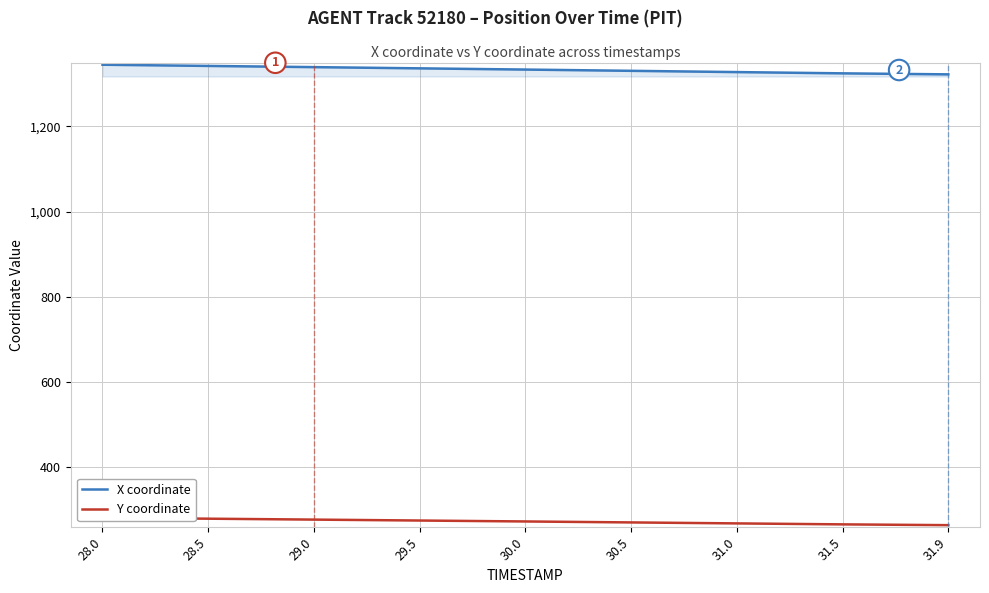

List the series in order of their peak value, highest first.

X coordinate, Y coordinate